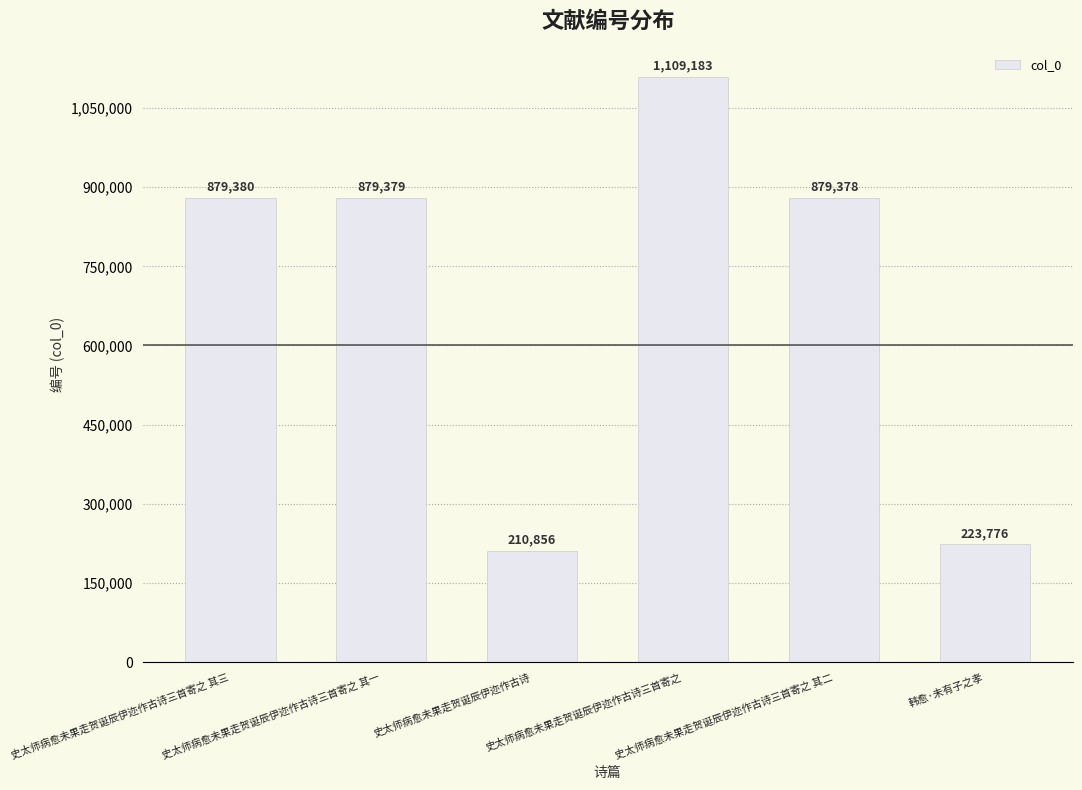

Between 史太师病愈未果走贺诞辰伊迩作古诗三首寄之 and 韩愈·未有子之孝, which is larger?

史太师病愈未果走贺诞辰伊迩作古诗三首寄之